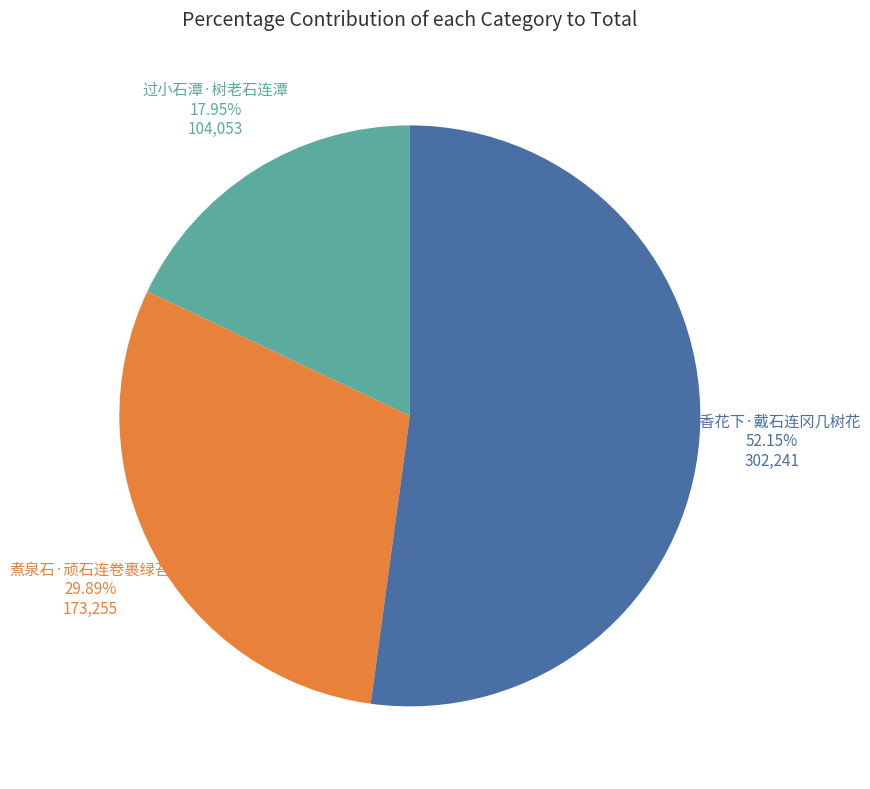

Does any single category account for the majority?

Yes